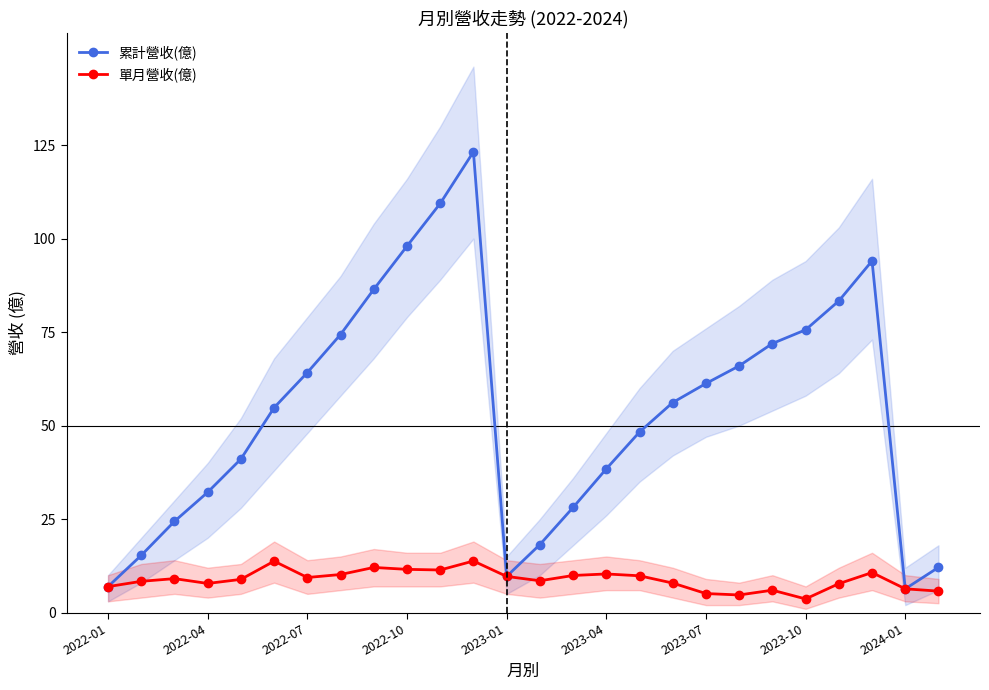

True or false: 累計營收(億) and 單月營收(億) intersect in this chart.

False